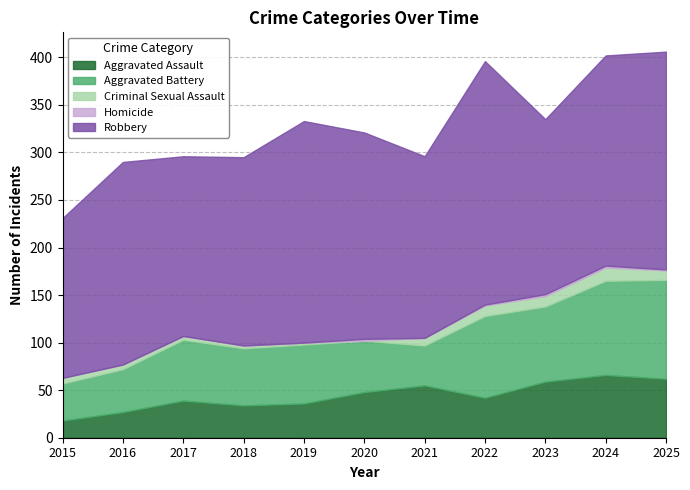

Reading right to left, what are all the values shown in this chart?

Aggravated Assault: 2025=62	2024=66	2023=59	2022=42	2021=55	2020=48	2019=36	2018=34	2017=39	2016=27	2015=18
Aggravated Battery: 2025=104	2024=99	2023=79	2022=86	2021=42	2020=54	2019=62	2018=60	2017=64	2016=45	2015=39
Criminal Sexual Assault: 2025=10	2024=14	2023=11	2022=11	2021=8	2020=0	2019=2	2018=3	2017=4	2016=5	2015=6
Homicide: 2025=1	2024=2	2023=2	2022=1	2021=0	2020=2	2019=0	2018=0	2017=0	2016=0	2015=0
Robbery: 2025=229	2024=221	2023=184	2022=256	2021=191	2020=217	2019=233	2018=198	2017=189	2016=213	2015=168